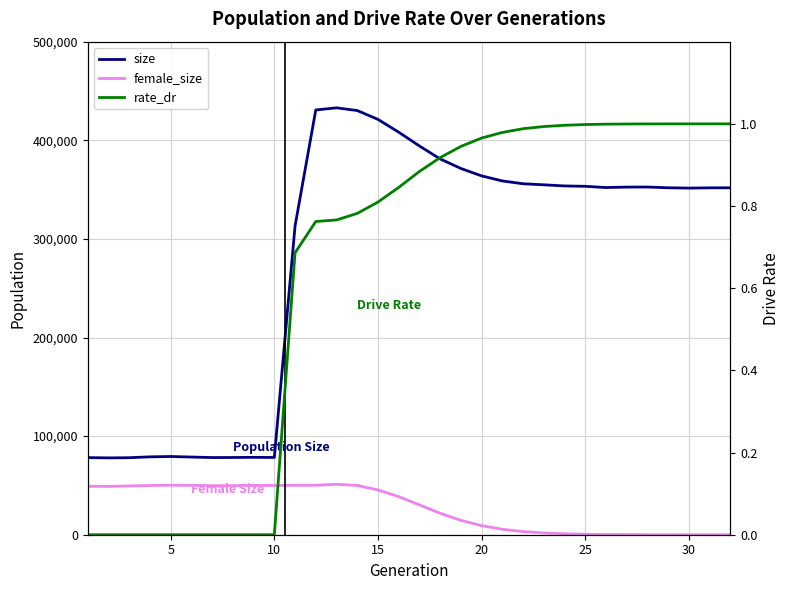

Which series has the widest spread of values?

size